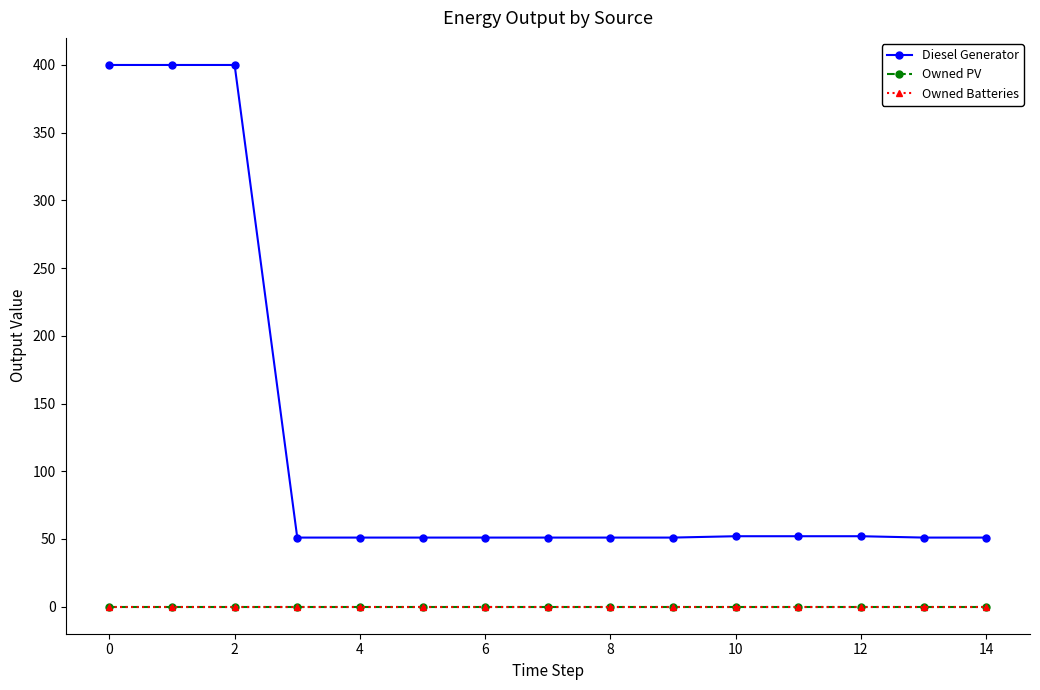

Rank the series by their maximum value, from highest to lowest.

Diesel Generator, Owned PV, Owned Batteries